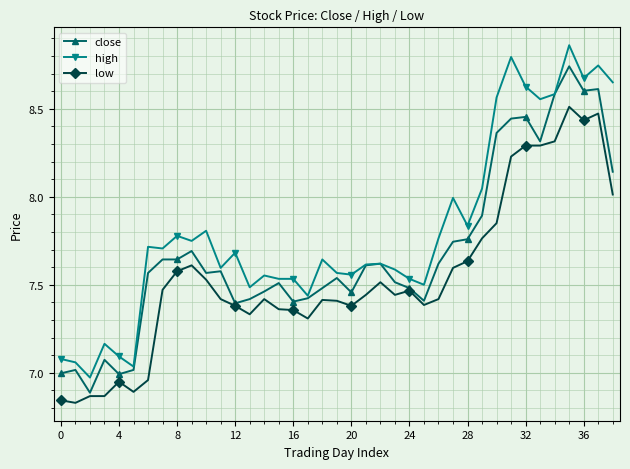

List the series in order of their overall mean, highest first.

high, close, low